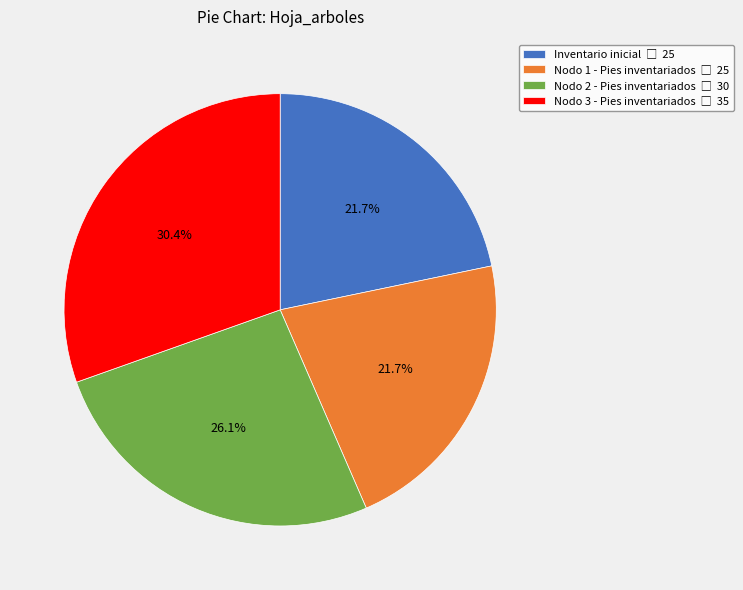

What is the largest slice in the pie chart?

Nodo 3 - Pies inventariados